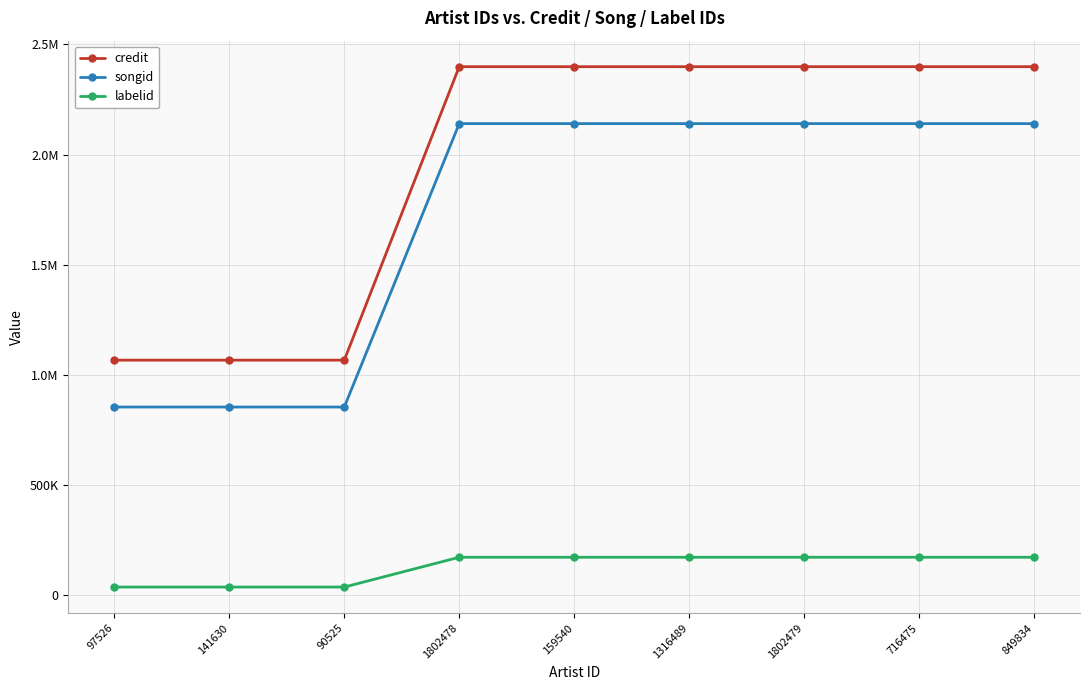

What is the difference between the credit values at 90525 and 159540?

1331679